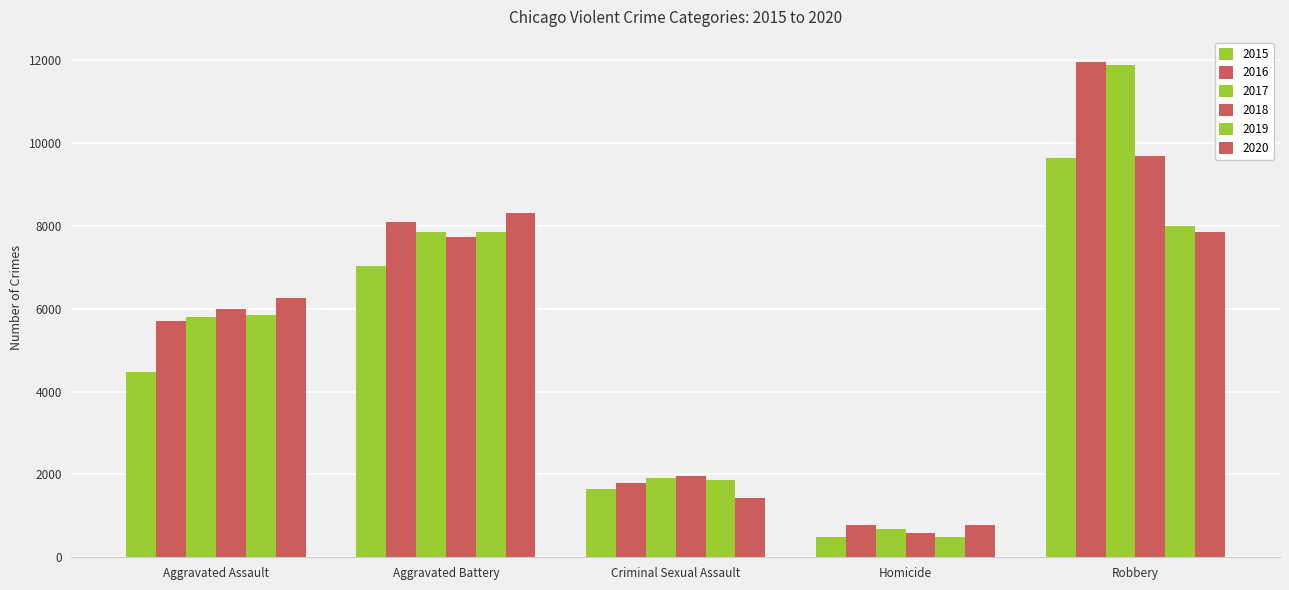

Are the bars horizontal?

No